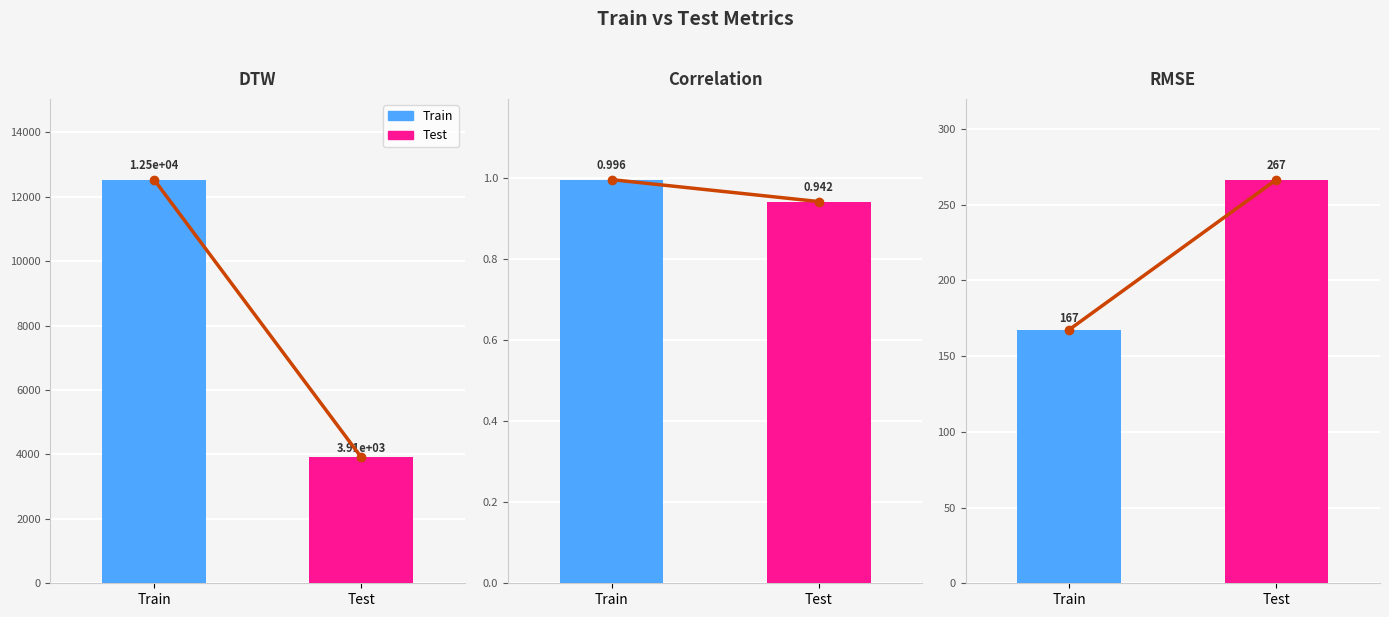

Reading left to right, transcribe all the data shown in this chart.

Train: DTW=12529.3	Correlation=1.0	RMSE=167.5
Test: DTW=3909.9	Correlation=0.9	RMSE=266.5